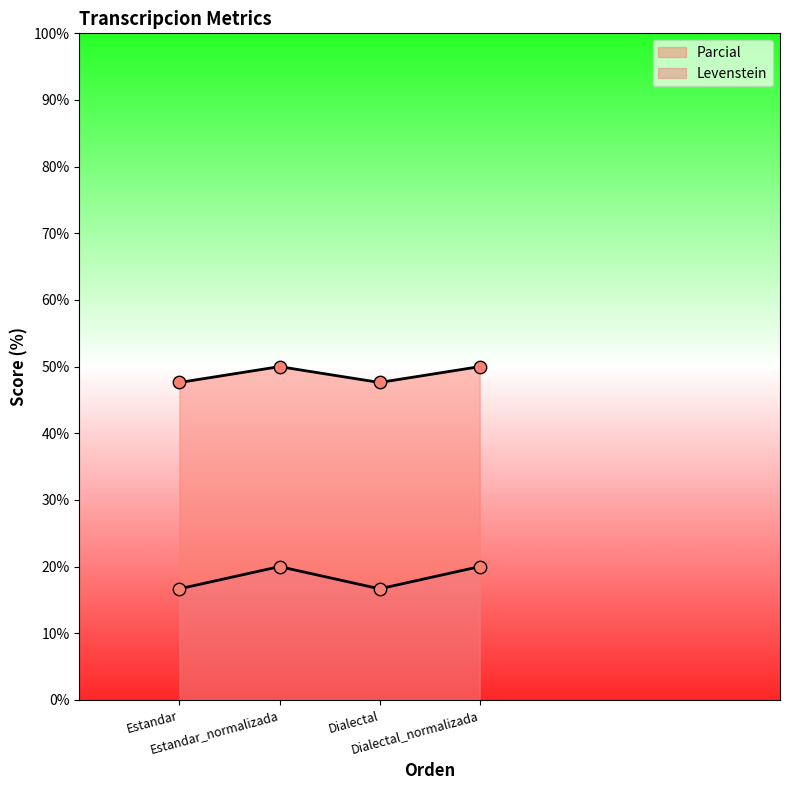

Is the value of Levenstein at Estandar greater than the value of Parcial at Dialectal_normalizada?

Yes